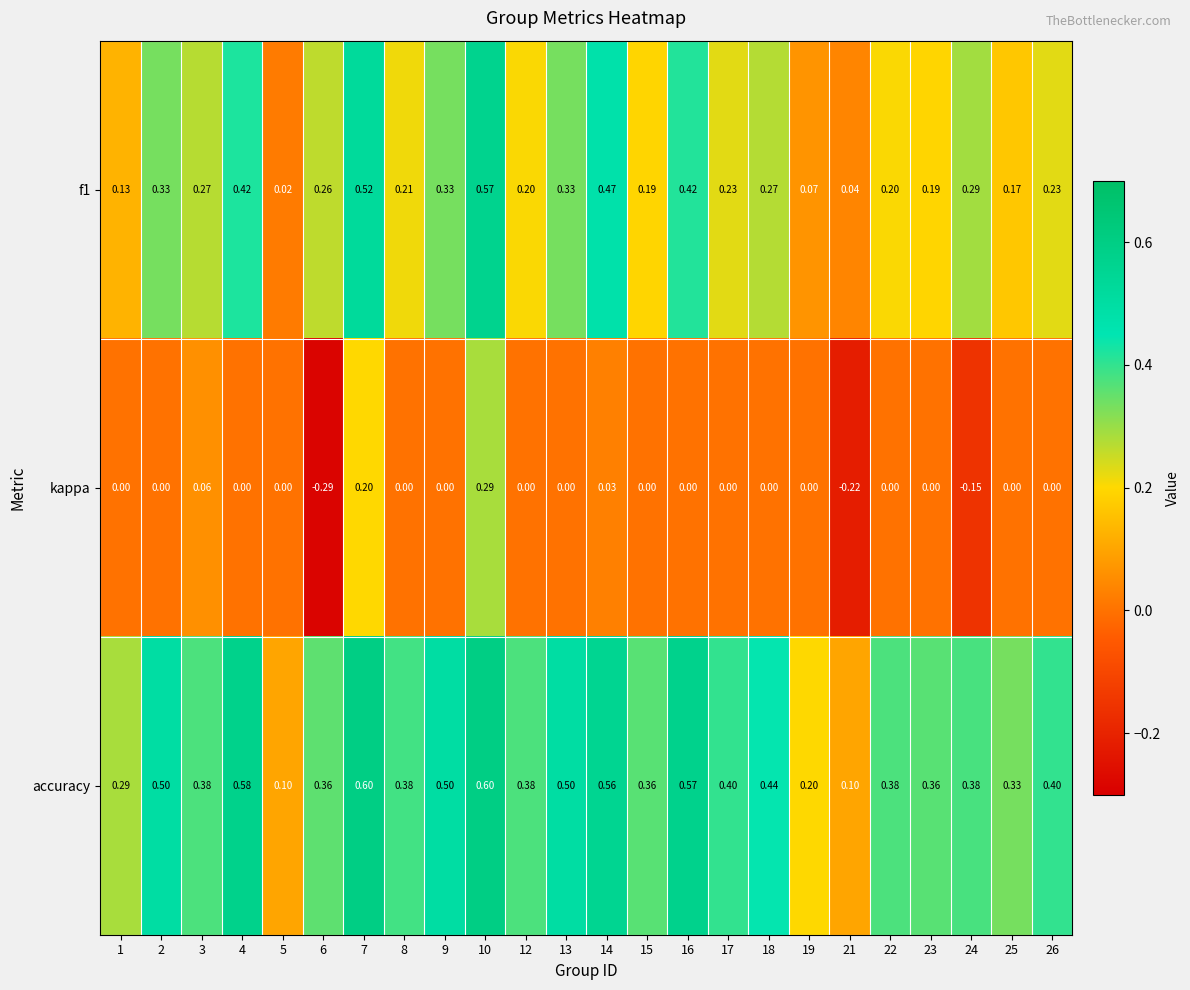

Which series has the largest range (max minus min)?

kappa